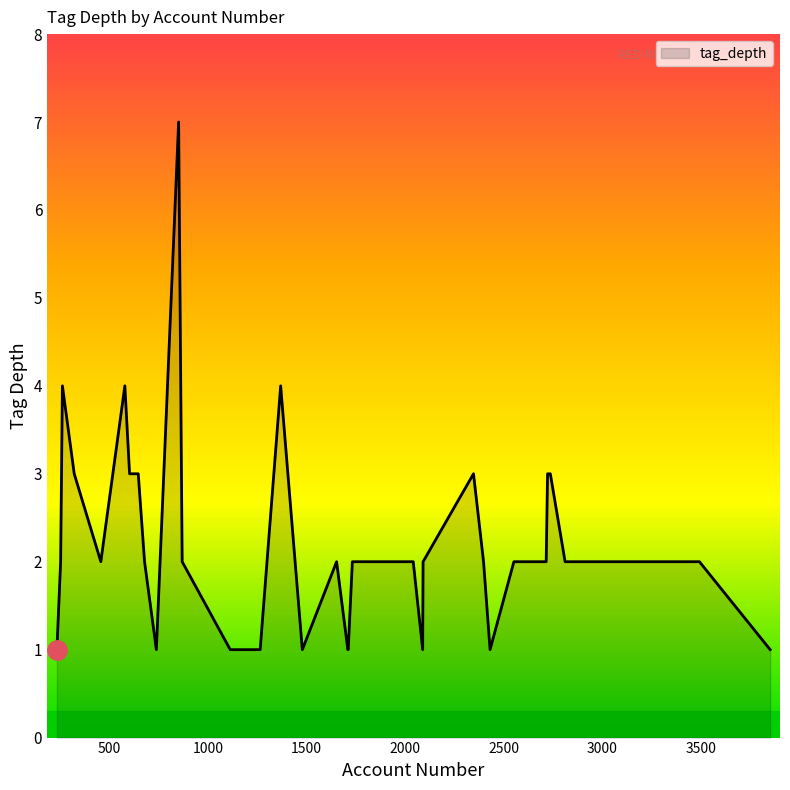

What is the difference between the maximum and minimum values?

6